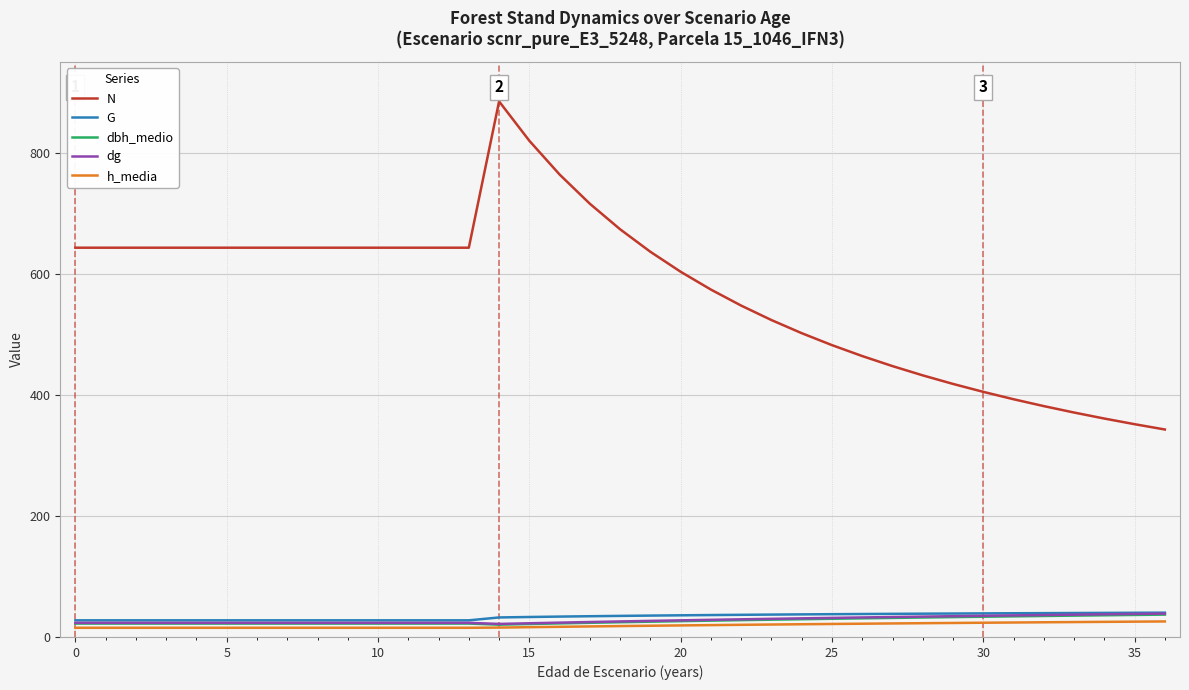

Which series has the largest total across all categories?

N